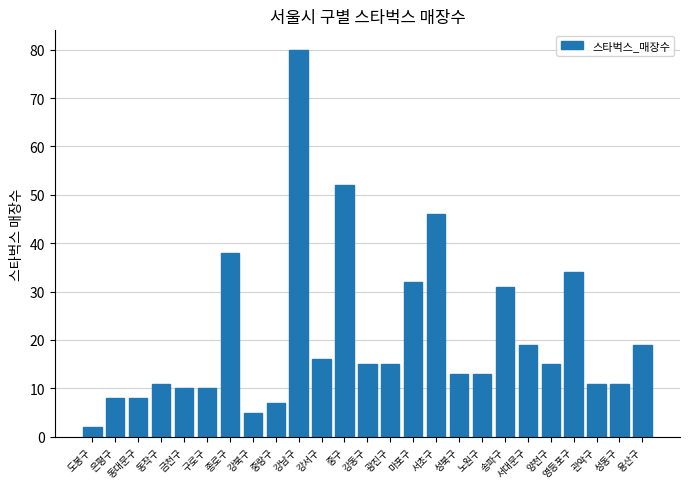

What is the ratio of the value at 용산구 to the value at 구로구?

1.9